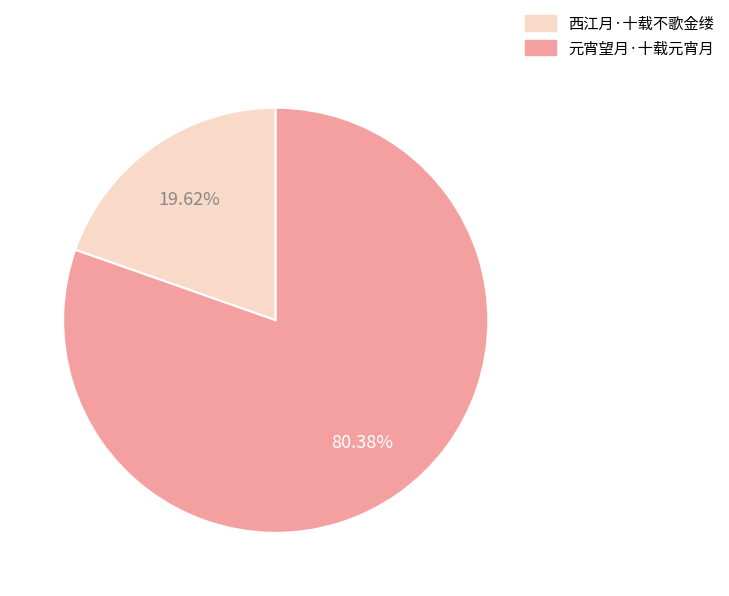

What percentage is NOT represented by 西江月·十载不歌金缕?

80.4%